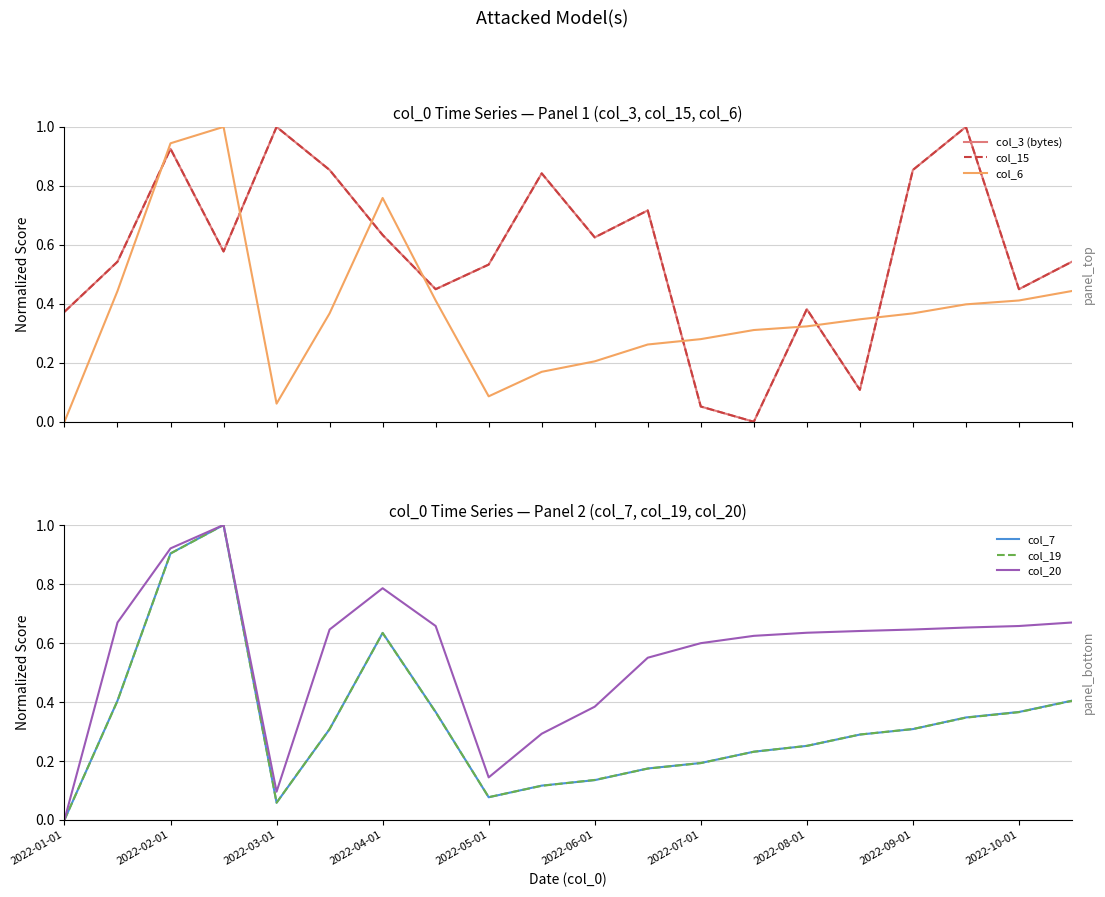

How many values in col_7 are above zero?

19